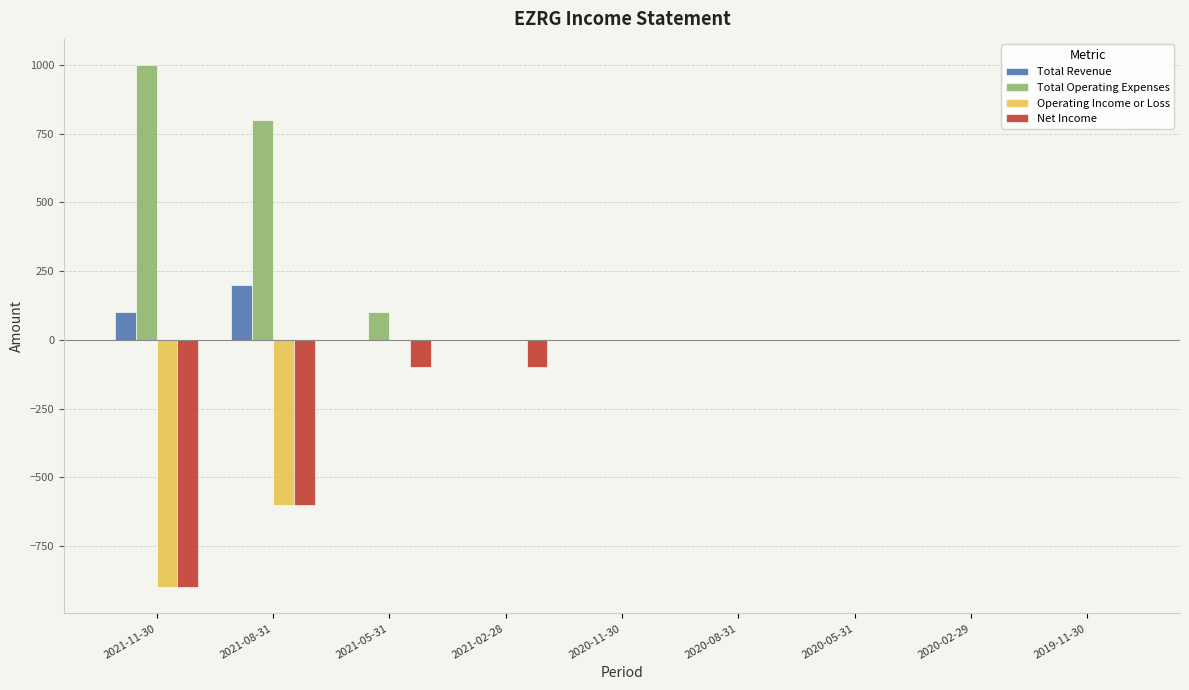

What is the sum of all Operating Income or Loss values?

-1500